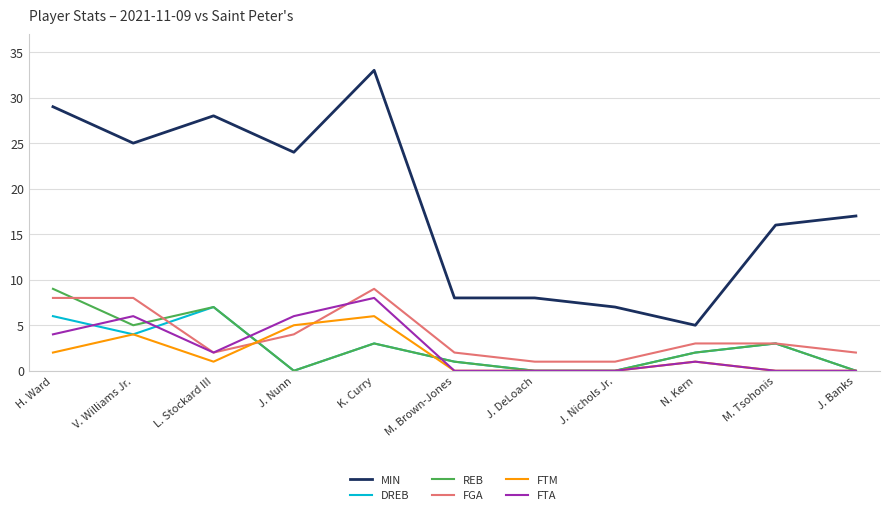

Reading right to left, what are all the values shown in this chart?

MIN: J. Banks=17	M. Tsohonis=16	N. Kern=5	J. Nichols Jr.=7	J. DeLoach=8	M. Brown-Jones=8	K. Curry=33	J. Nunn=24	L. Stockard III=28	V. Williams Jr.=25	H. Ward=29
DREB: J. Banks=0	M. Tsohonis=3	N. Kern=2	J. Nichols Jr.=0	J. DeLoach=0	M. Brown-Jones=1	K. Curry=3	J. Nunn=0	L. Stockard III=7	V. Williams Jr.=4	H. Ward=6
REB: J. Banks=0	M. Tsohonis=3	N. Kern=2	J. Nichols Jr.=0	J. DeLoach=0	M. Brown-Jones=1	K. Curry=3	J. Nunn=0	L. Stockard III=7	V. Williams Jr.=5	H. Ward=9
FGA: J. Banks=2	M. Tsohonis=3	N. Kern=3	J. Nichols Jr.=1	J. DeLoach=1	M. Brown-Jones=2	K. Curry=9	J. Nunn=4	L. Stockard III=2	V. Williams Jr.=8	H. Ward=8
FTM: J. Banks=0	M. Tsohonis=0	N. Kern=1	J. Nichols Jr.=0	J. DeLoach=0	M. Brown-Jones=0	K. Curry=6	J. Nunn=5	L. Stockard III=1	V. Williams Jr.=4	H. Ward=2
FTA: J. Banks=0	M. Tsohonis=0	N. Kern=1	J. Nichols Jr.=0	J. DeLoach=0	M. Brown-Jones=0	K. Curry=8	J. Nunn=6	L. Stockard III=2	V. Williams Jr.=6	H. Ward=4